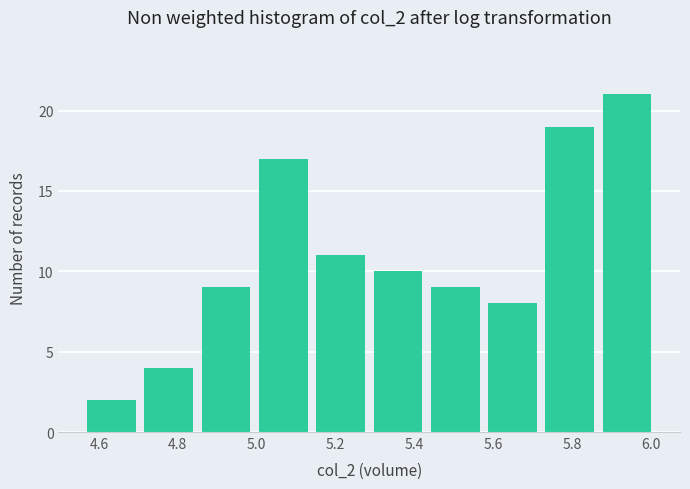

Reading left to right, transcribe this chart: for each bar, give the range it covers on the x-axis and its height. Neither the bar edges nor the heights are printed on the chart, so give them approximately, as read against the axes.

4.56 to 4.70: 2
4.70 to 4.84: 4
4.84 to 5.00: 9
5.00 to 5.14: 17
5.14 to 5.28: 11
5.28 to 5.44: 10
5.44 to 5.58: 9
5.58 to 5.72: 8
5.72 to 5.86: 19
5.86 to 6.02: 21